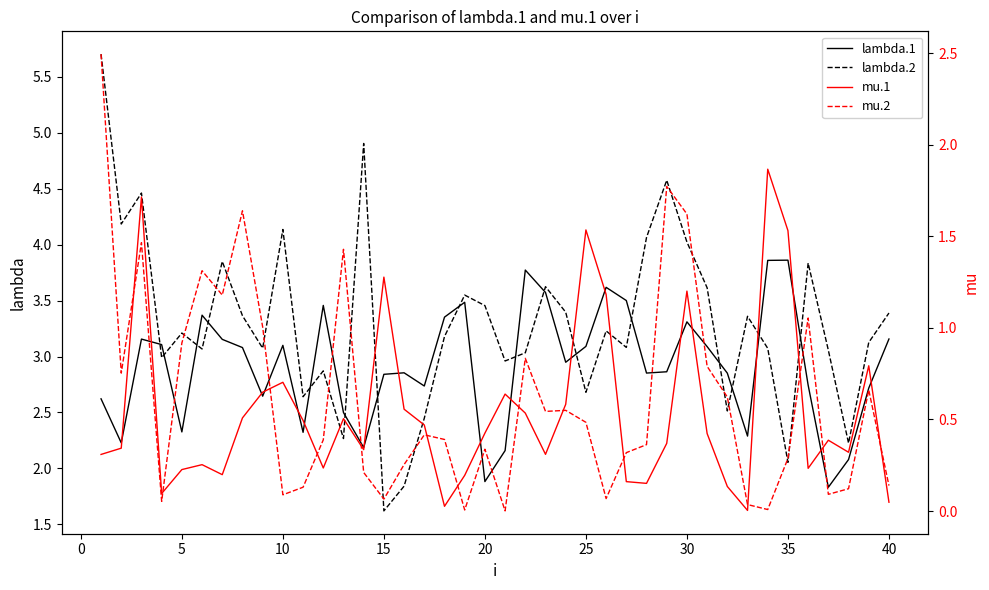

After their last crossing, which series has the higher values: lambda.2 or lambda.1?

lambda.2